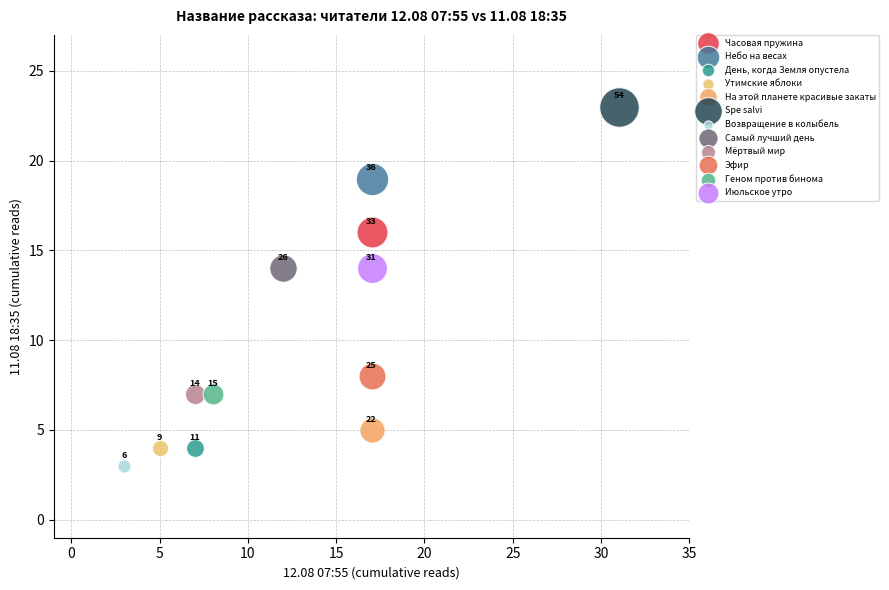

What are all the series names shown in the legend?

Часовая пружина, Небо на весах, День, когда Земля опустела, Утимские яблоки, На этой планете красивые закаты, Spe salvi, Возвращение в колыбель, Самый лучший день, Мёртвый мир, Эфир, Геном против бинома, Июльское утро